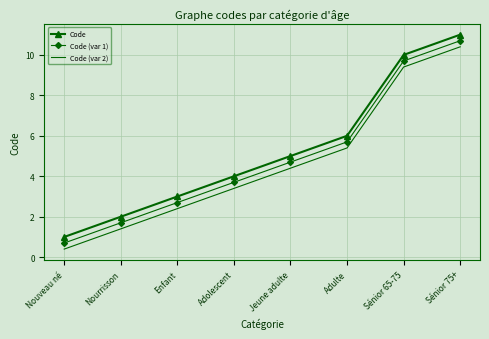

True or false: Code (var 1) and Code cross at least once.

False